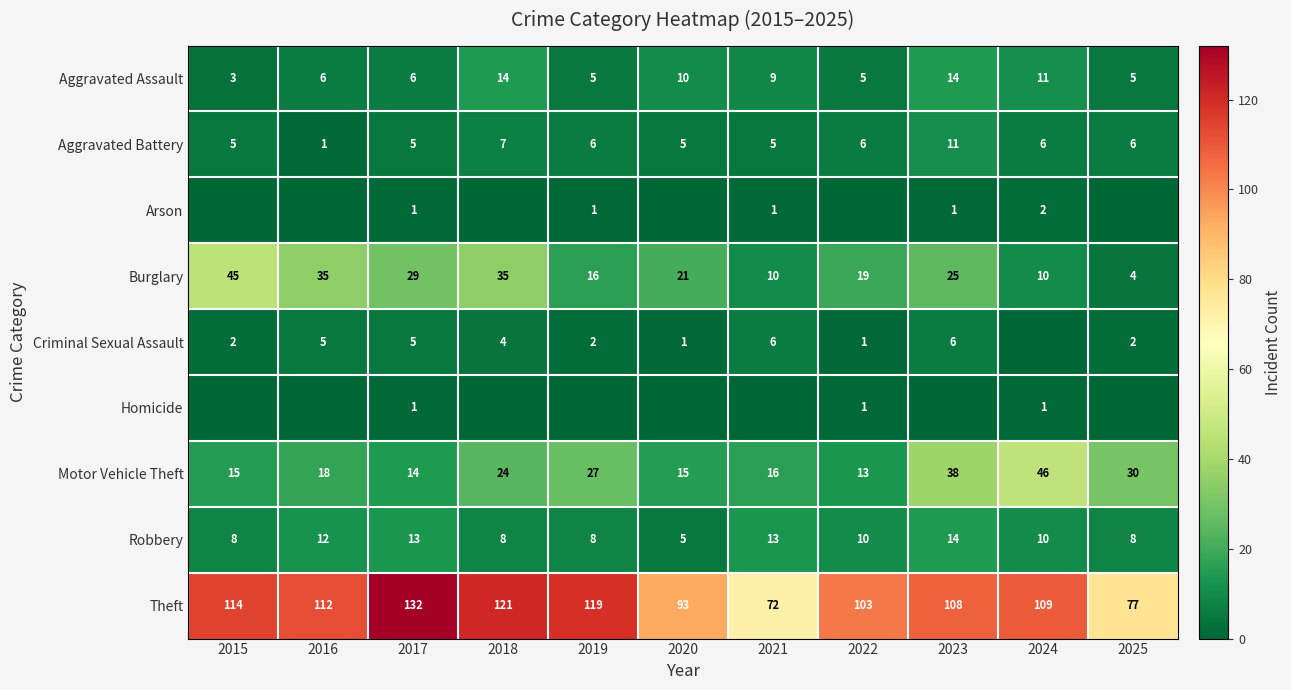

Between 2015 and 2023, which is larger?

2023